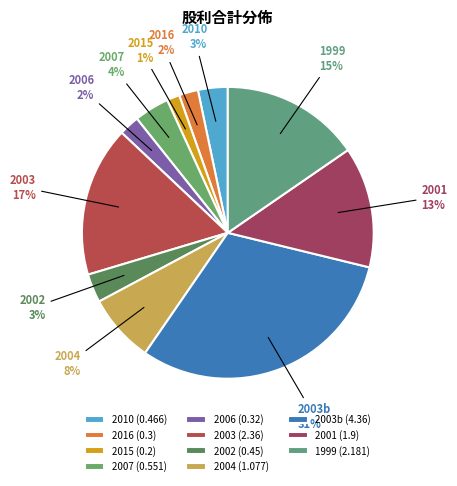

How many segments does this pie chart have?

11